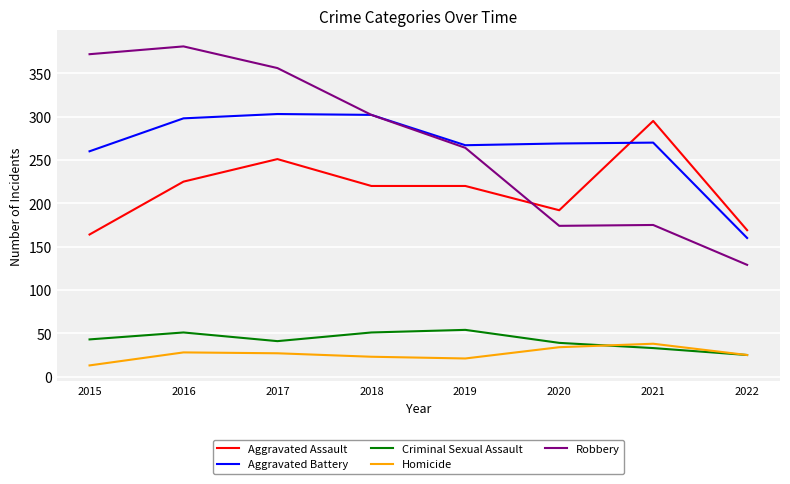

At which label is Robbery closest to 255?

2019